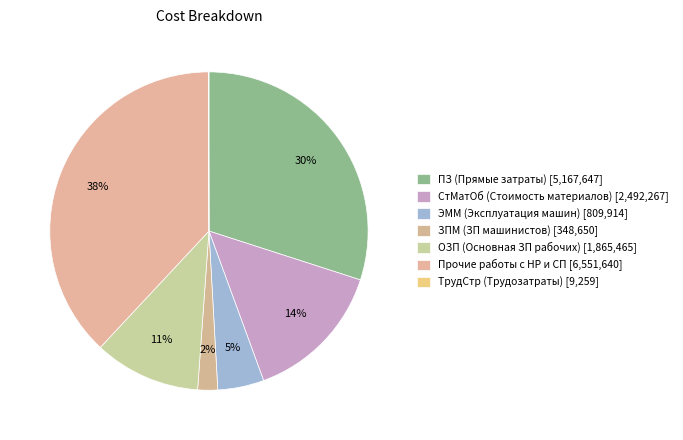

To the nearest percent, what is the combined percentage of ТрудСтр (Трудозатраты) and ОЗП (Основная ЗП рабочих)?

11%